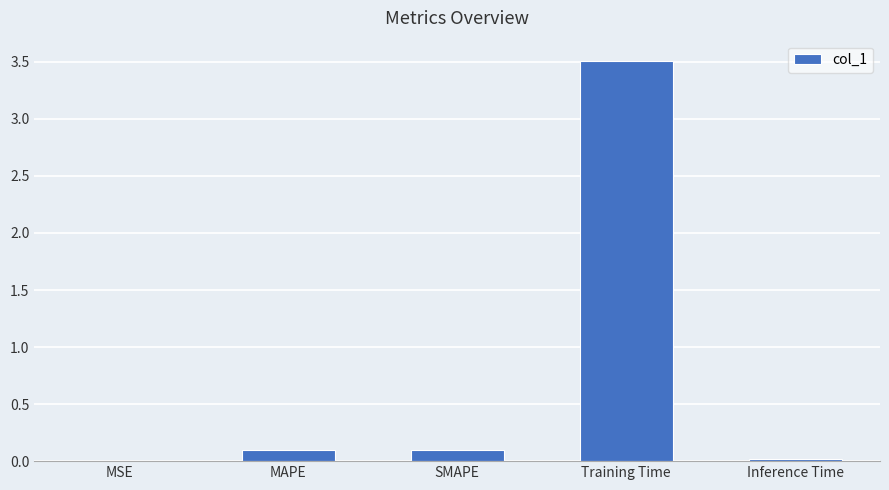

Which has a higher value, Training Time or MAPE?

Training Time